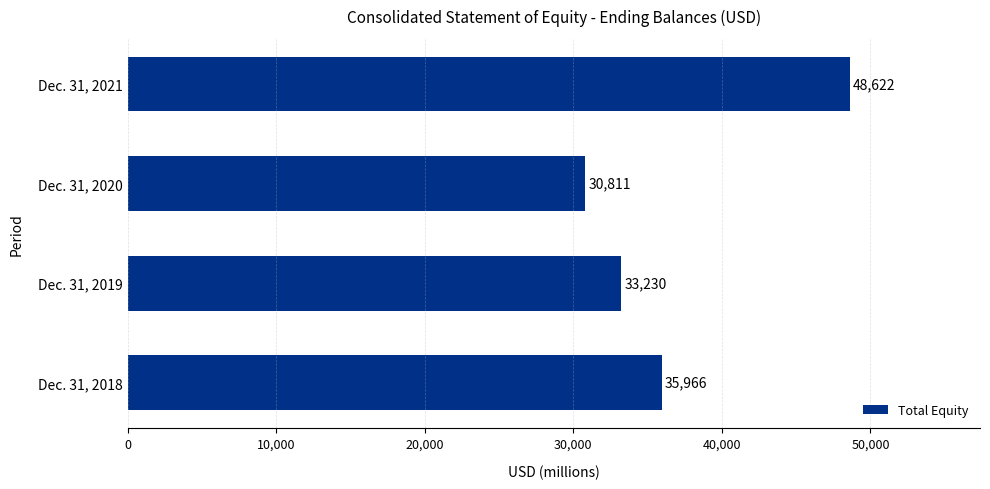

Reading bottom to top, what are all the values shown in this chart?

35966	33230	30811	48622